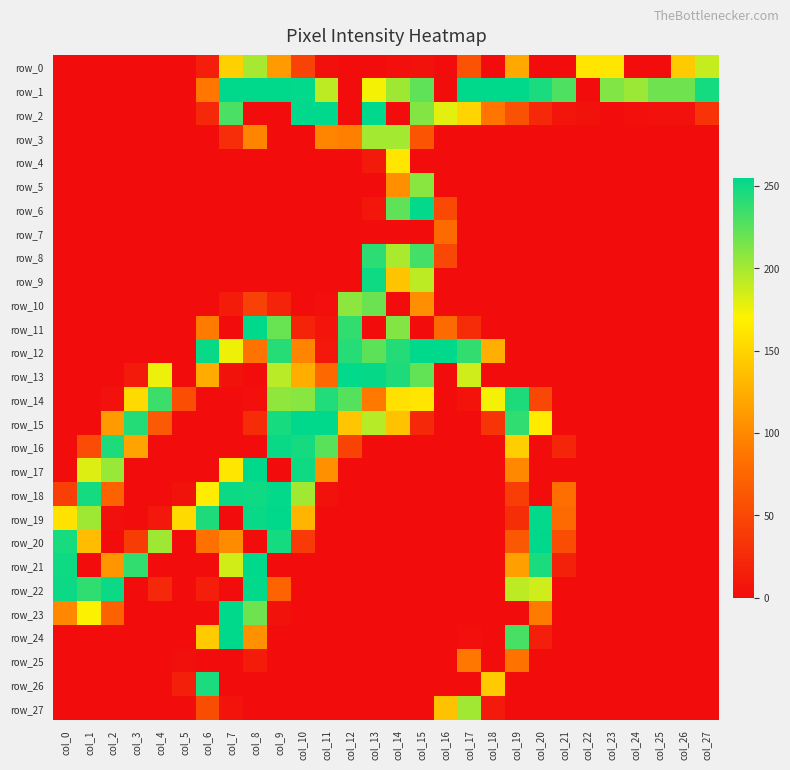

What is the maximum value for row_26?

246